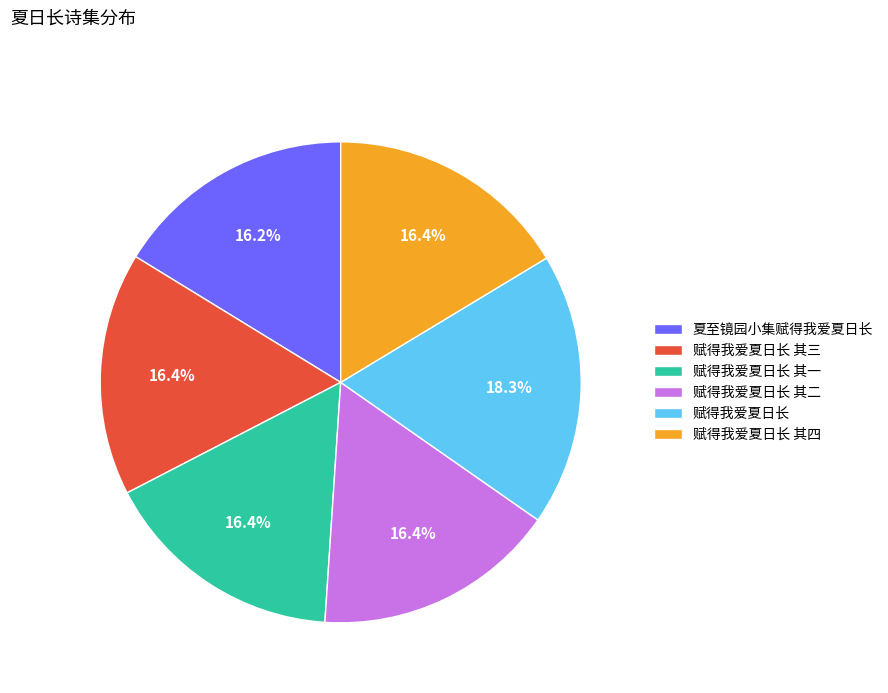

What percentage do 赋得我爱夏日长 and 赋得我爱夏日长 其一 together represent?

34.7%